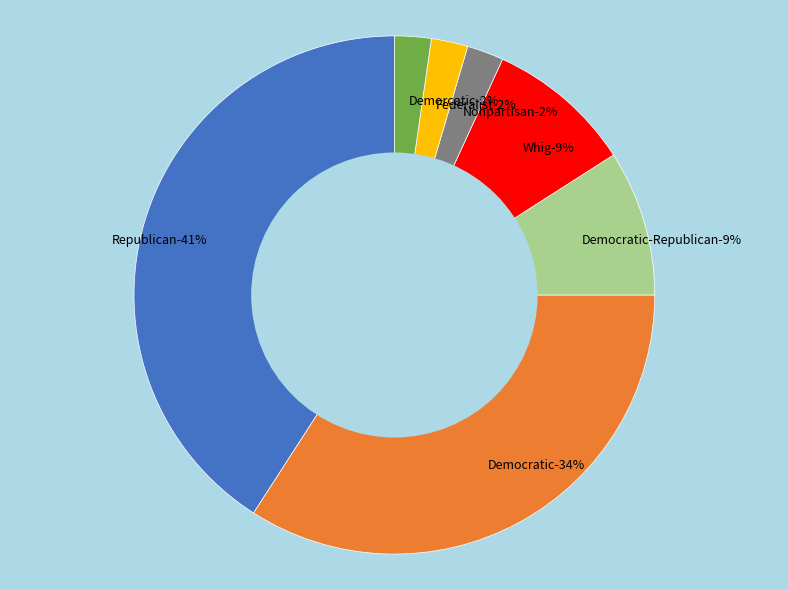

What percentage is NOT represented by Republican?

59.1%